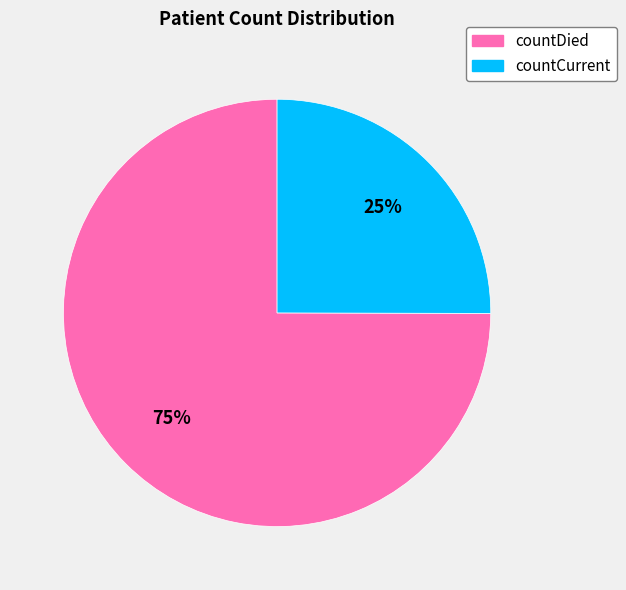

To the nearest percent, what is the average slice percentage?

50%